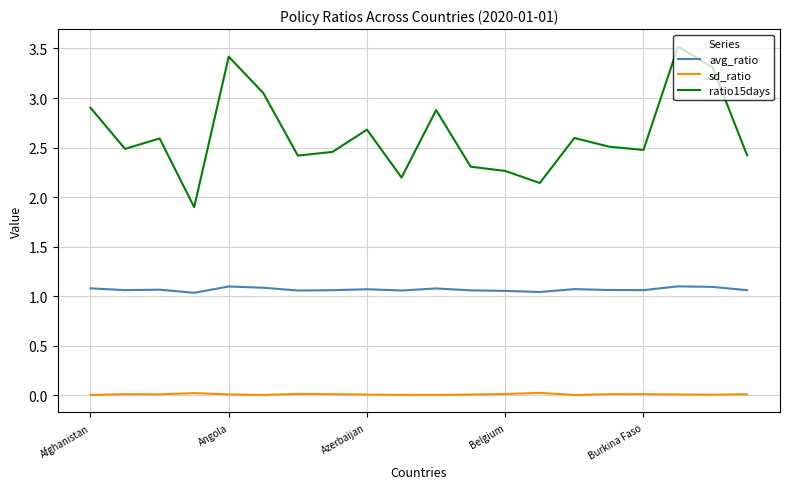

Rank the series by their maximum value, from highest to lowest.

ratio15days, avg_ratio, sd_ratio